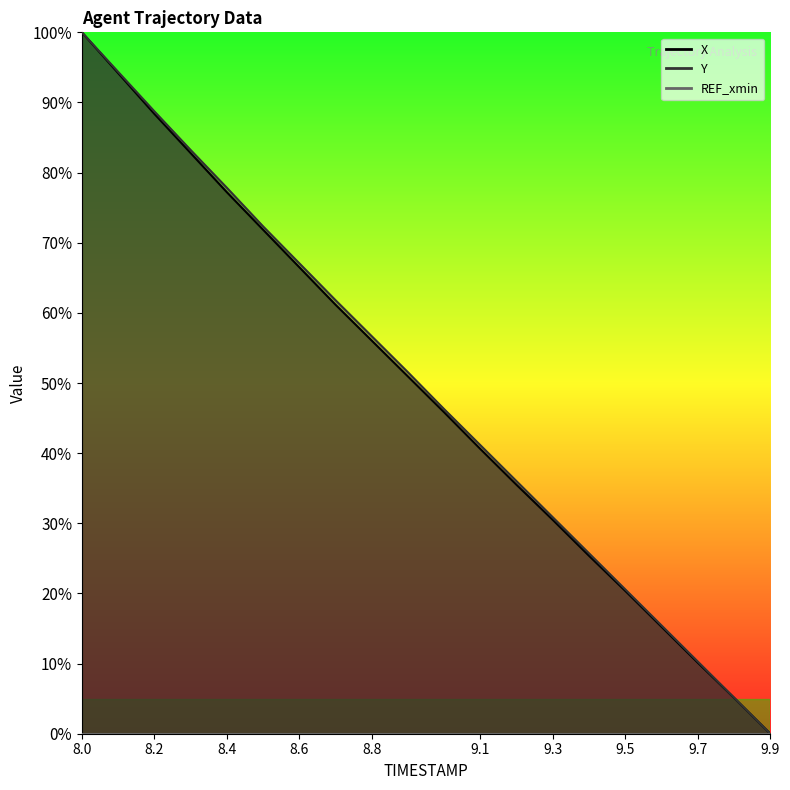

Which series changed the most between 8.0 and 9.3?

X